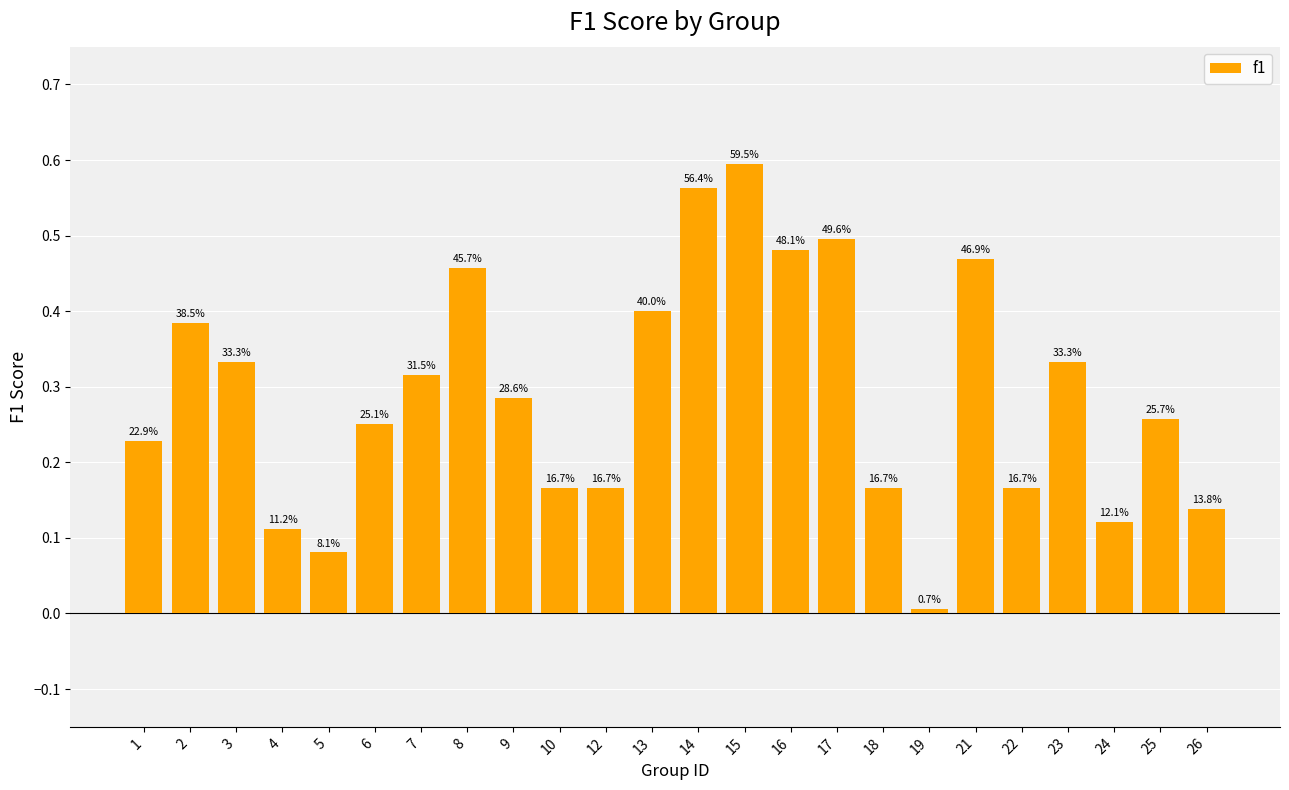

Which label corresponds to the largest value in the chart?

15